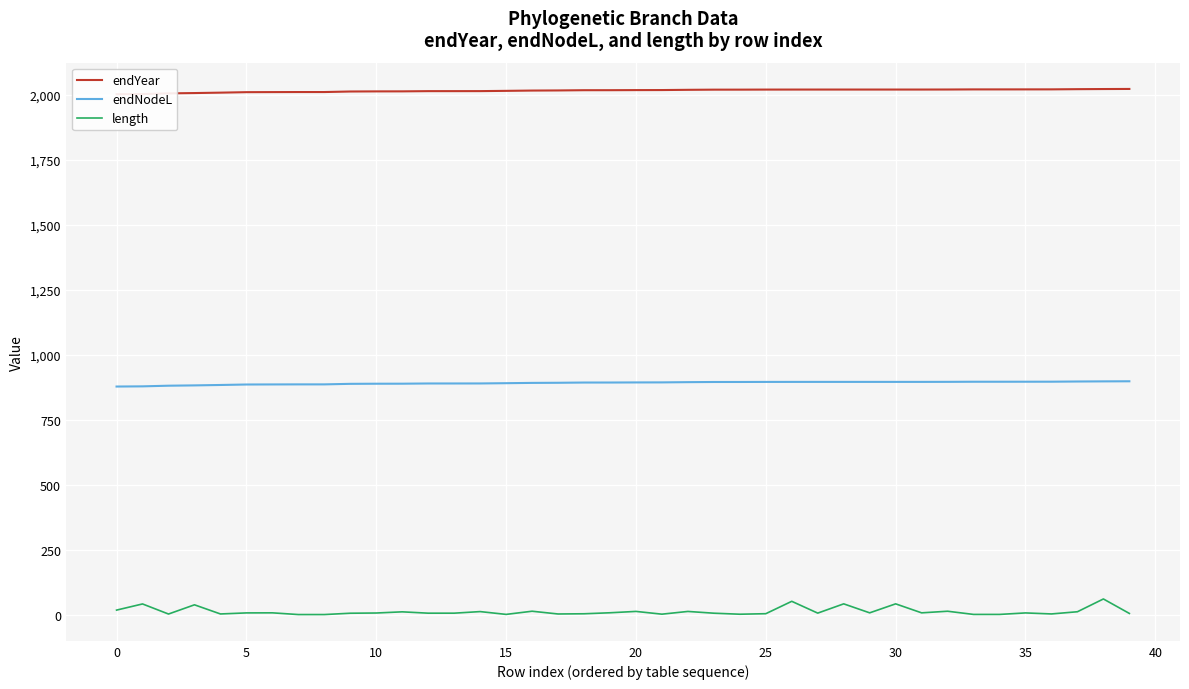

At which label does endYear first exceed 2018?

19